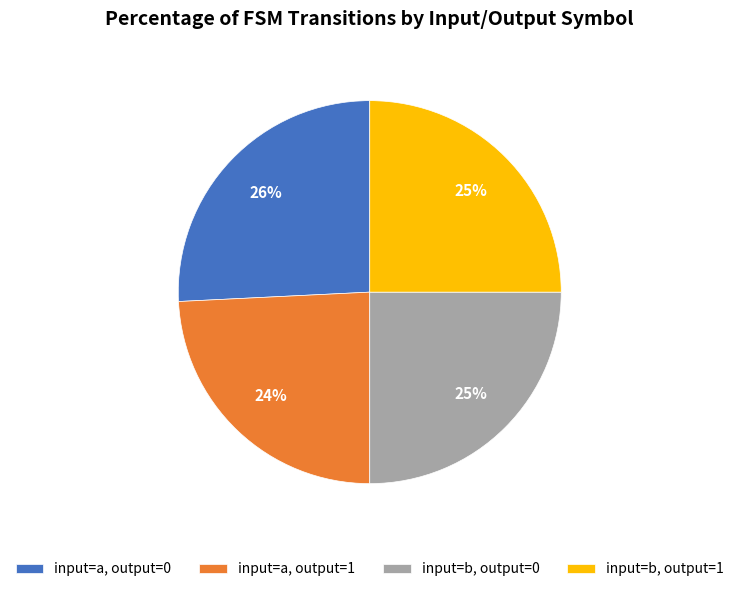

Which slice is the smallest?

input=a, output=1